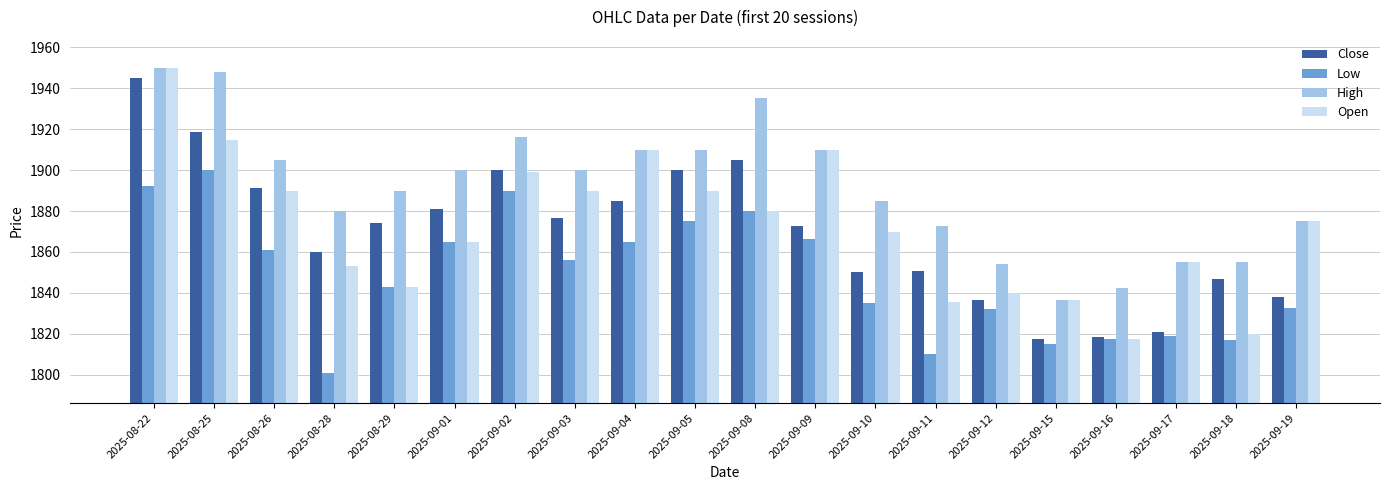

Which label corresponds to the smallest value in the chart?

2025-08-28